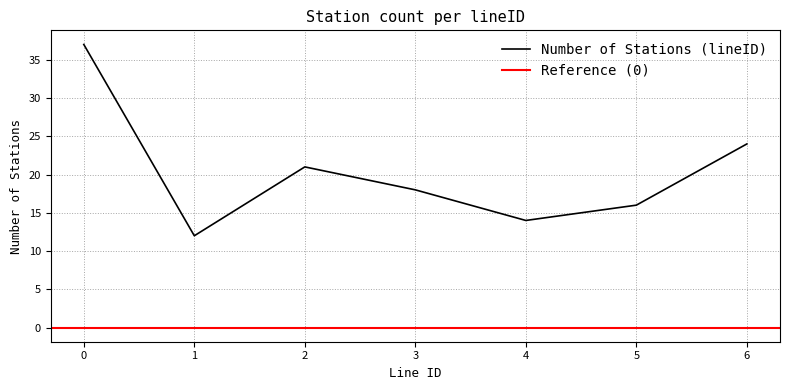

Approximately how many times larger is the value at 3 compared to 6?

0.8